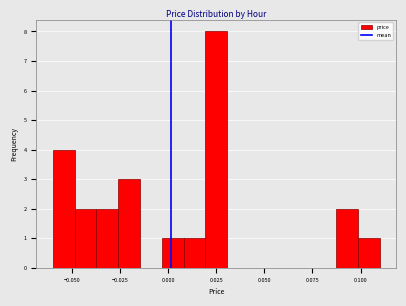

Read against the x-axis, roughly where is the centre of the tallest bar?

0.025